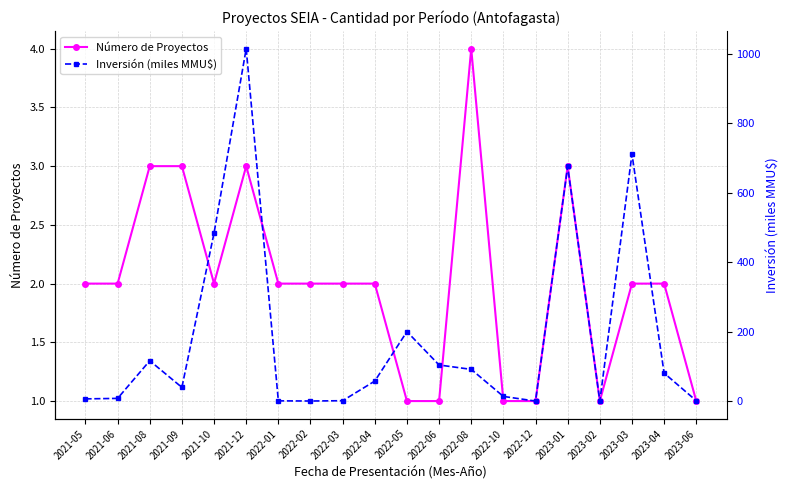

What are all the series names shown in the legend?

Número de Proyectos, Inversión (miles MMU$)